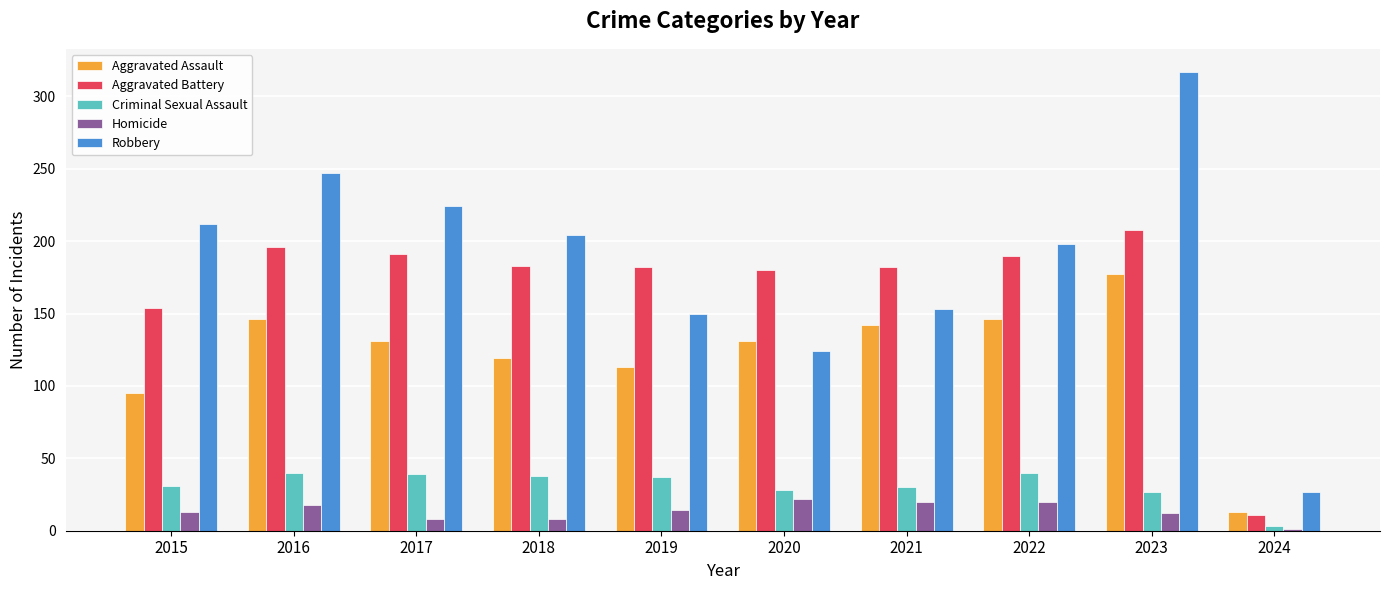

What is the maximum value for Aggravated Battery?

208